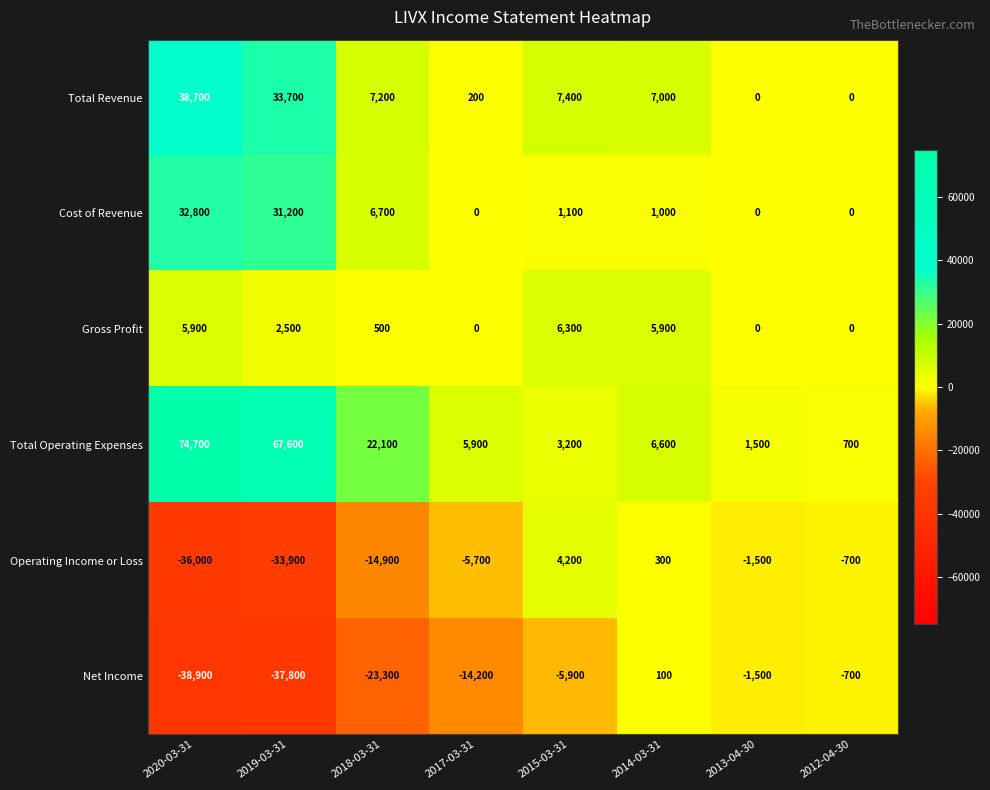

What is the average value of the Operating Income or Loss series?

-11025